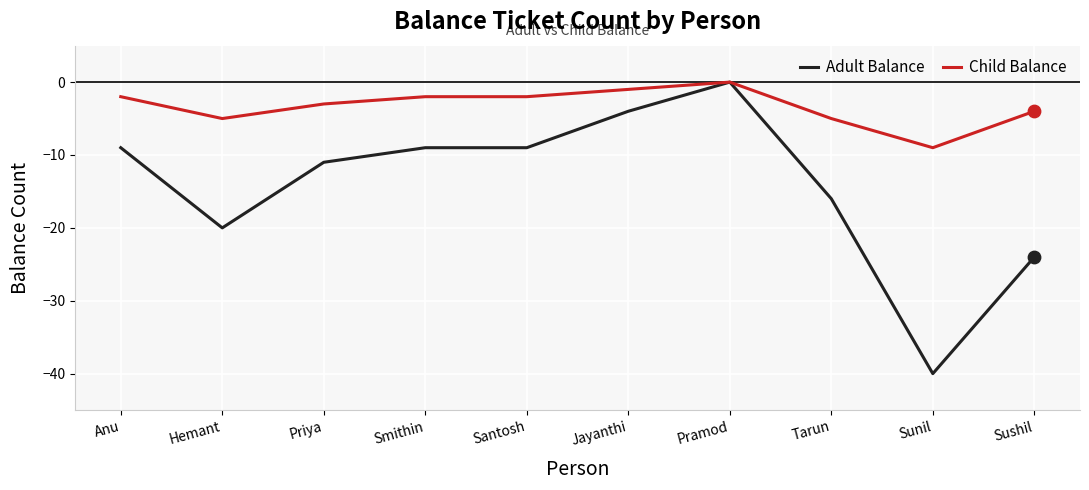

Which series changed the most between Tarun and Sunil?

Adult Balance